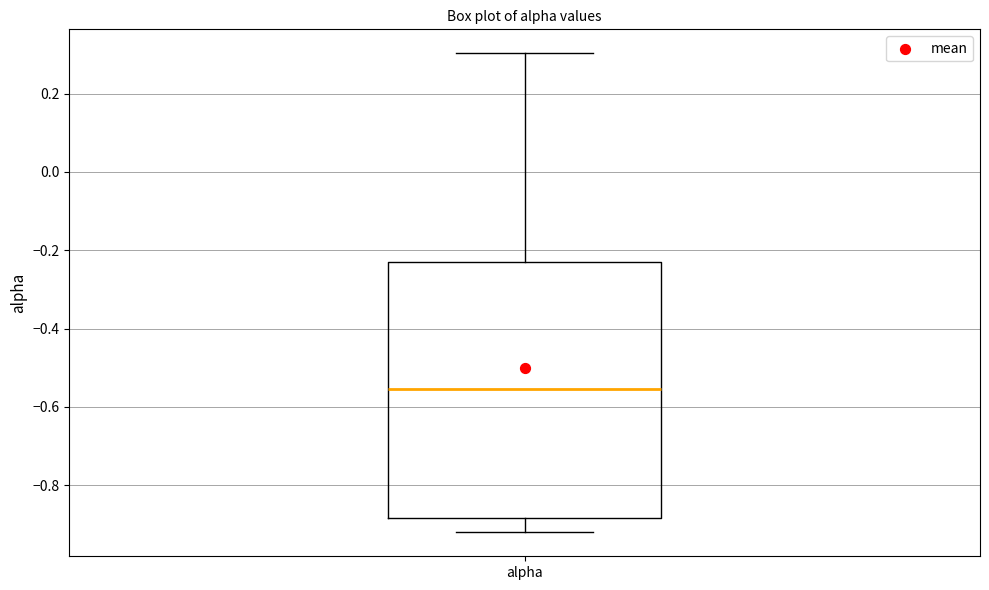

Where does the upper whisker of the box for alpha end on the y-axis? The values are not printed on the chart, so give them approximately, as read against the axis.

0.30